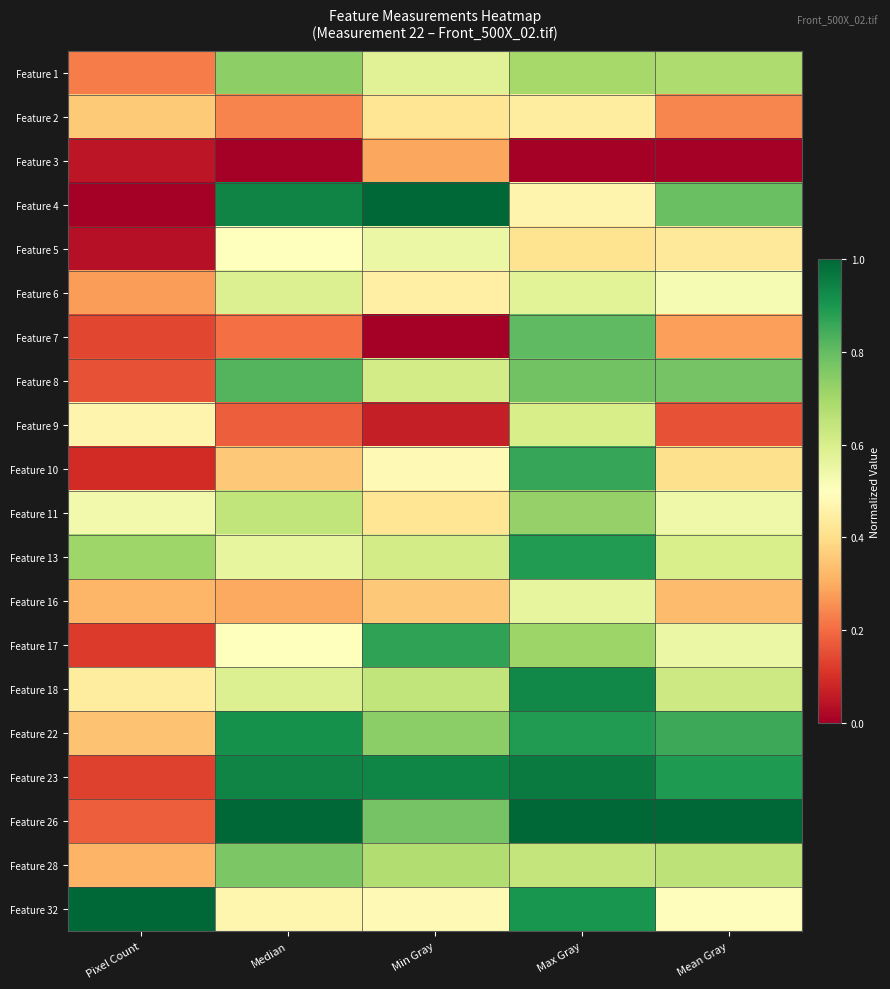

Between Mean Gray and Pixel Count, which is larger?

Mean Gray